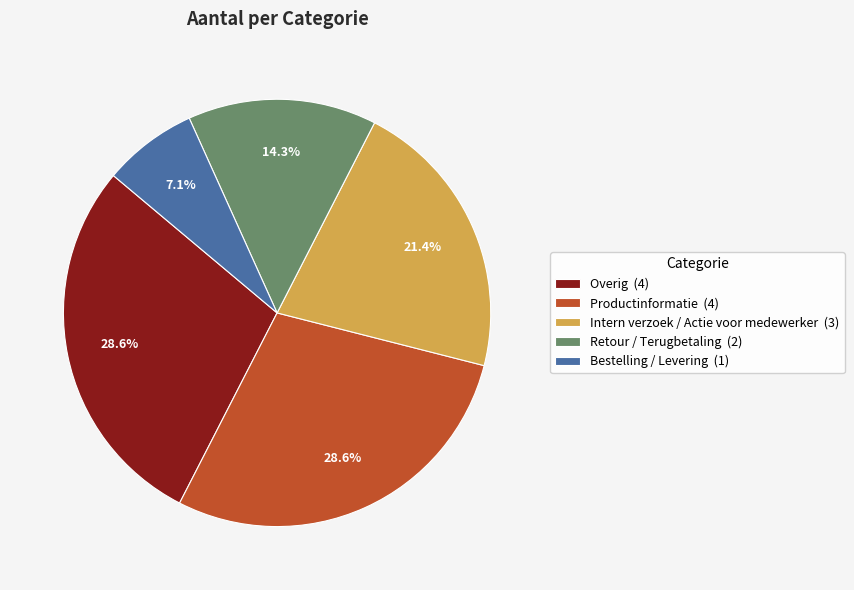

Between Bestelling / Levering and Retour / Terugbetaling, which is larger?

Retour / Terugbetaling